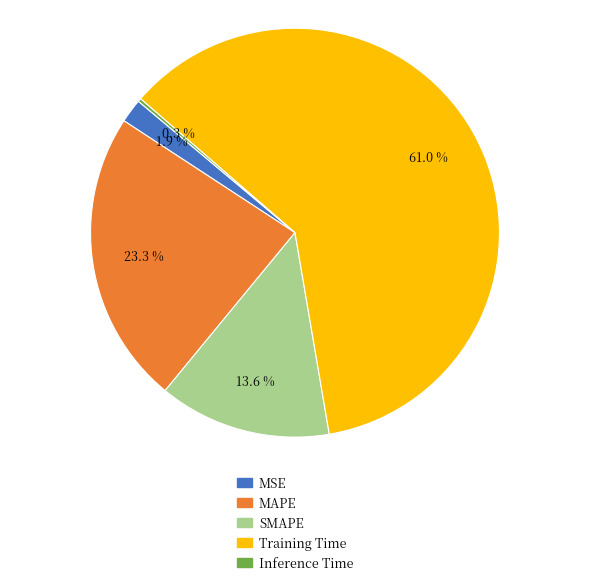

What is the largest slice in the pie chart?

Training Time